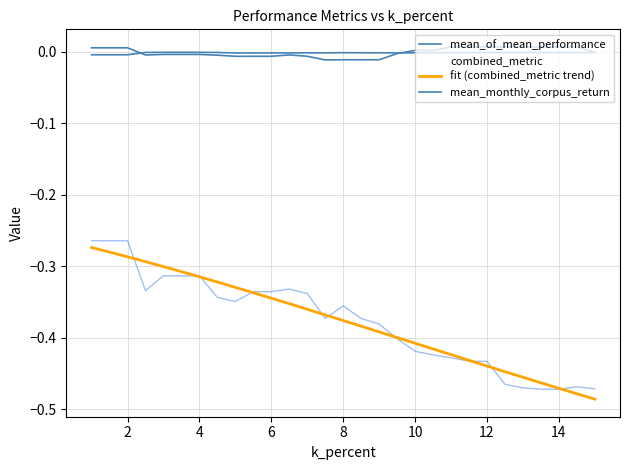

Is it true that mean_of_mean_performance equals -0.0 at 7.0?

True